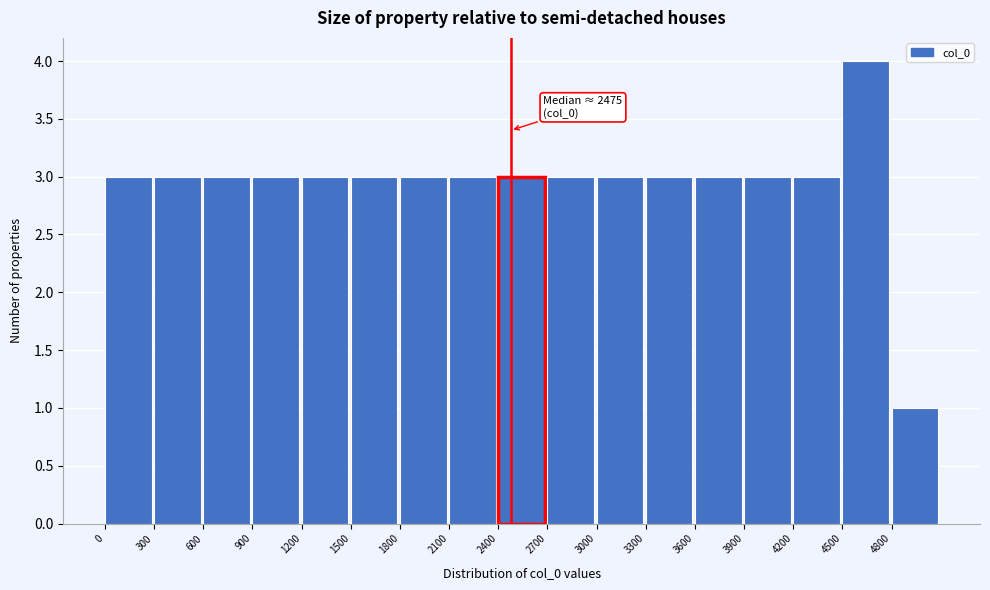

Which range on the x-axis has the tallest bar?

4500 to 4800